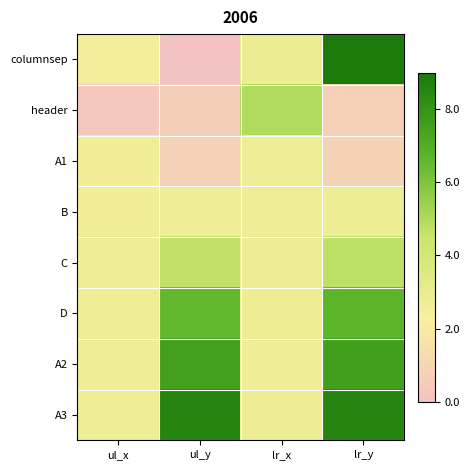

At ul_y, list the series in order from largest to smallest.

A3, A2, D, C, B, A1, header, columnsep